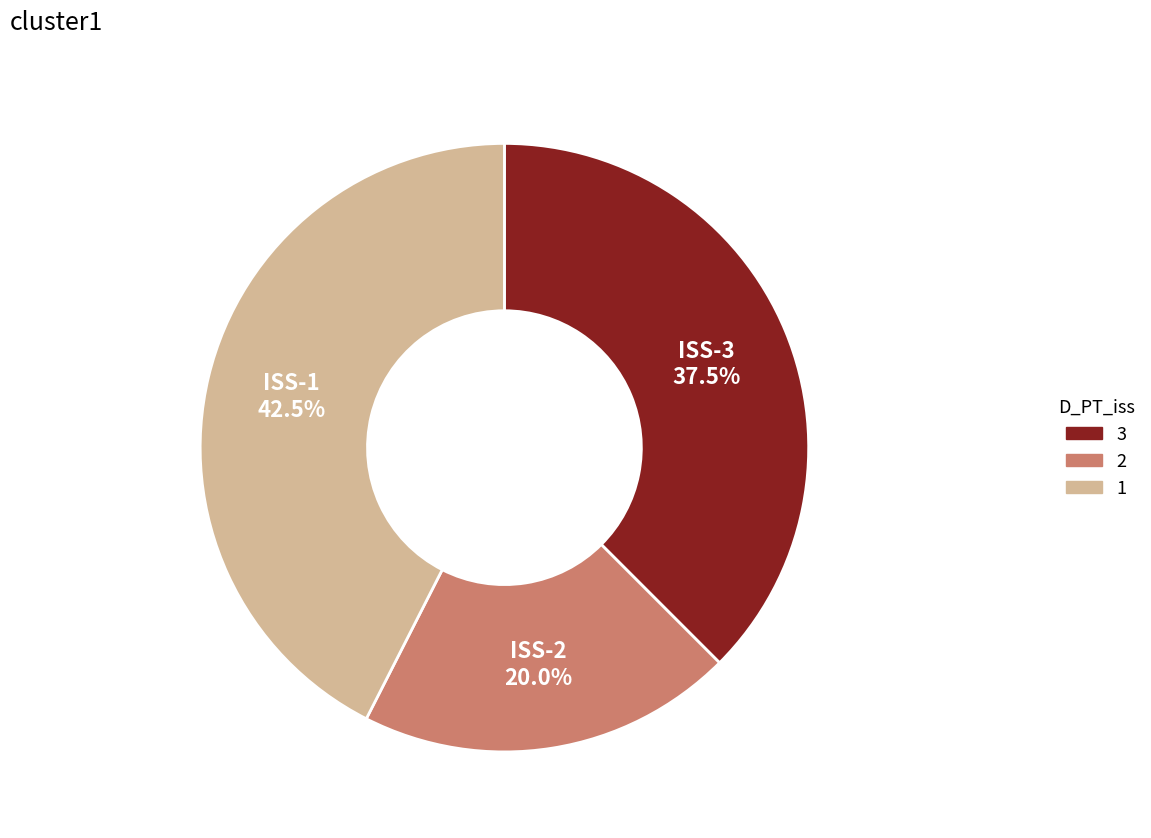

Count the number of slices in the pie.

3